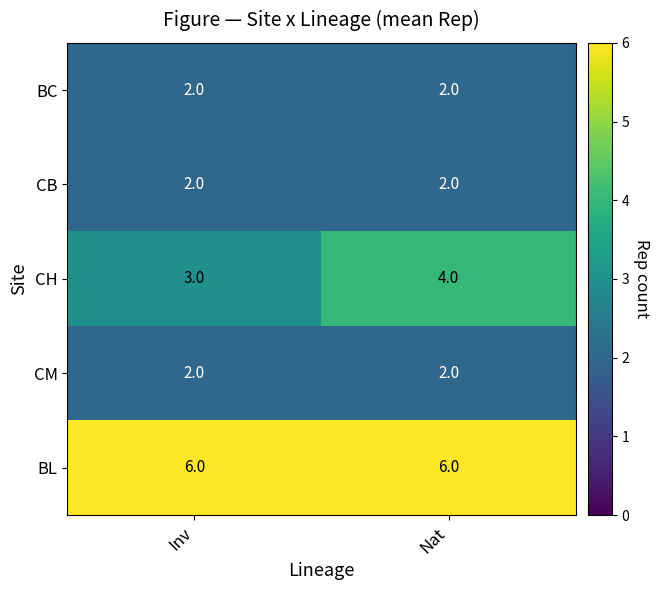

What is the total value across all series at Nat?

16